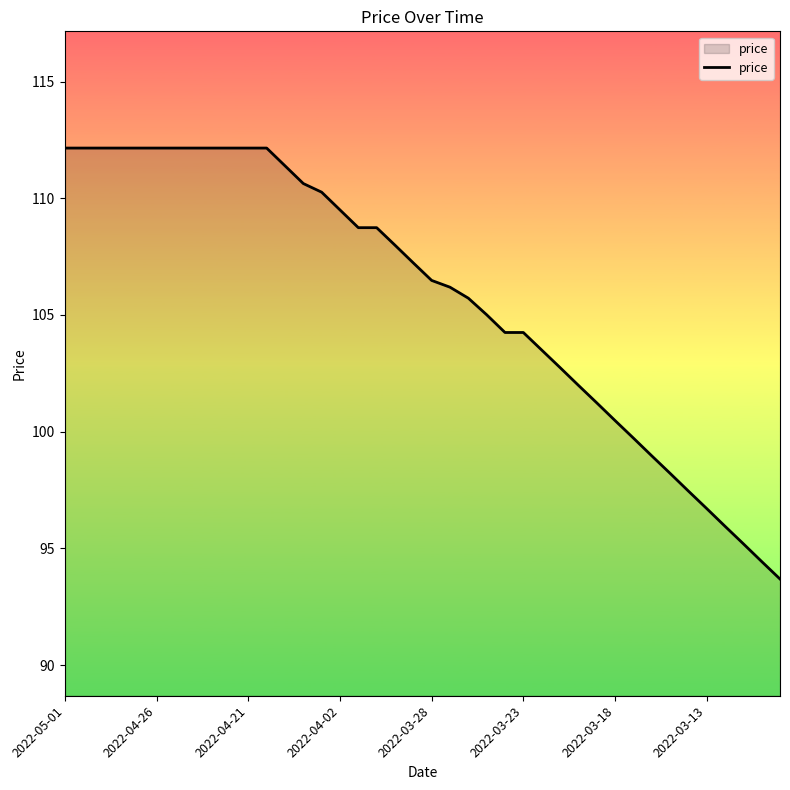

What is the maximum value shown in the chart?

112.2